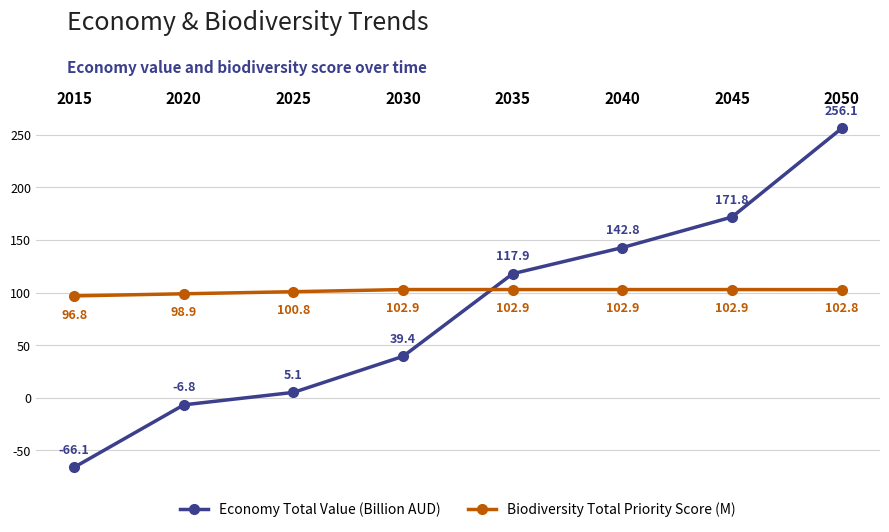

At which label does Economy Total Value (Billion AUD) first exceed 117?

2035